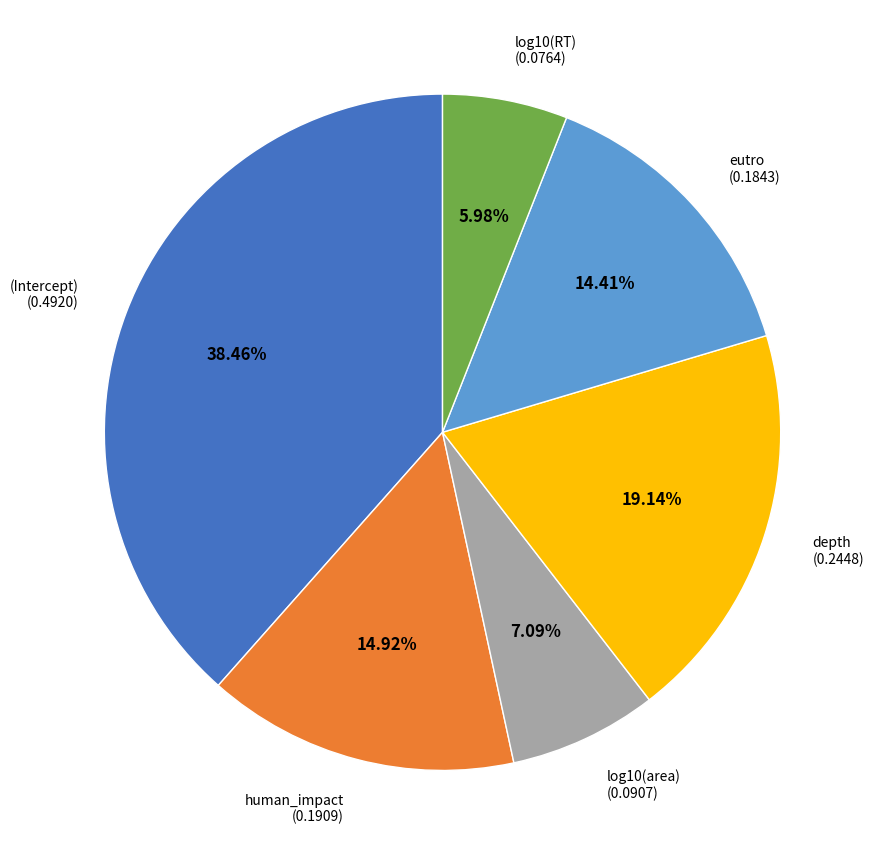

Is there a majority slice in this chart?

No